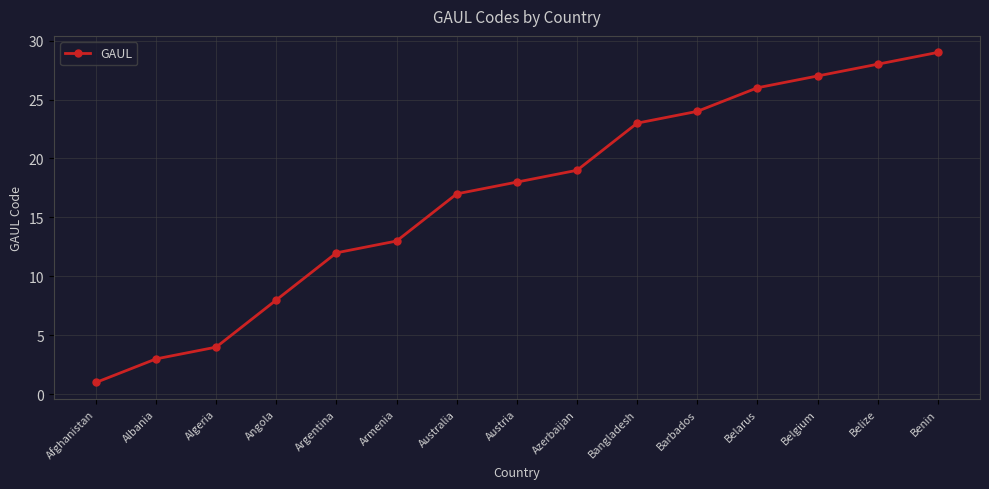

Does the chart display data point markers on the line(s)?

Yes